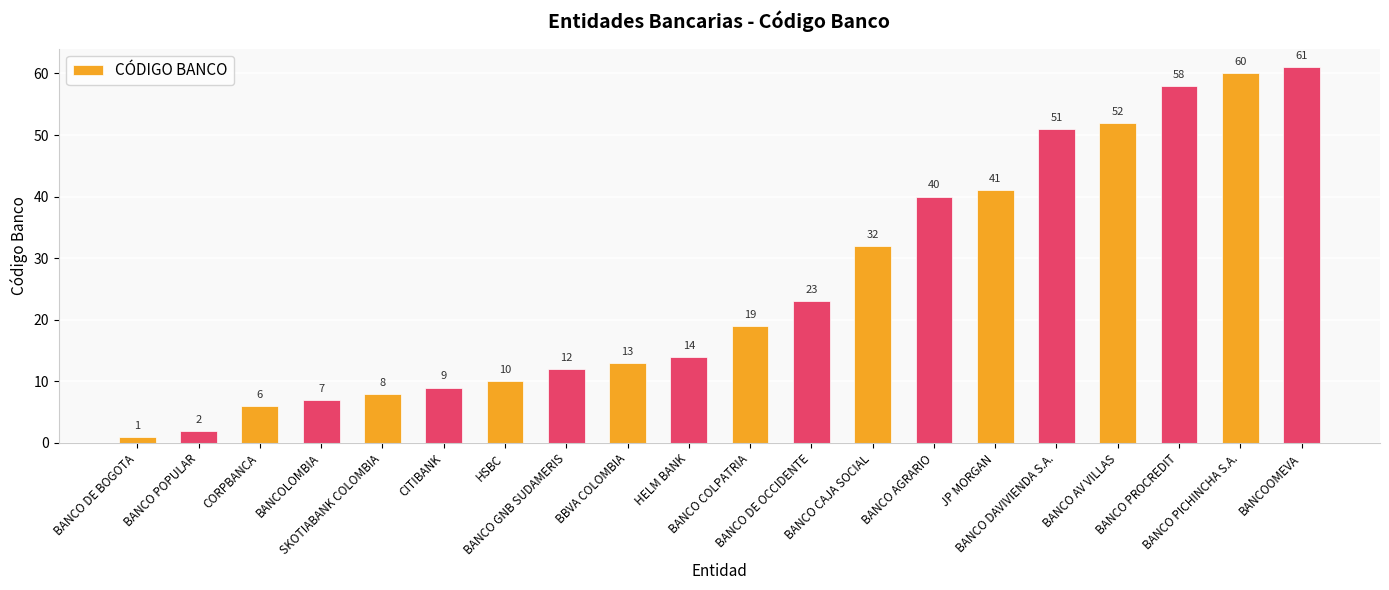

What is the label of the 16th bar from the left?

BANCO DAVIVIENDA S.A.